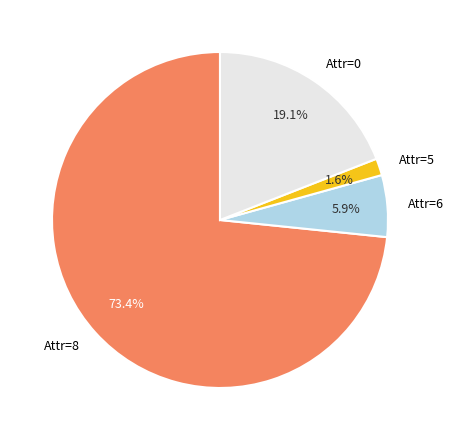

Which slice is the largest?

Attr=8